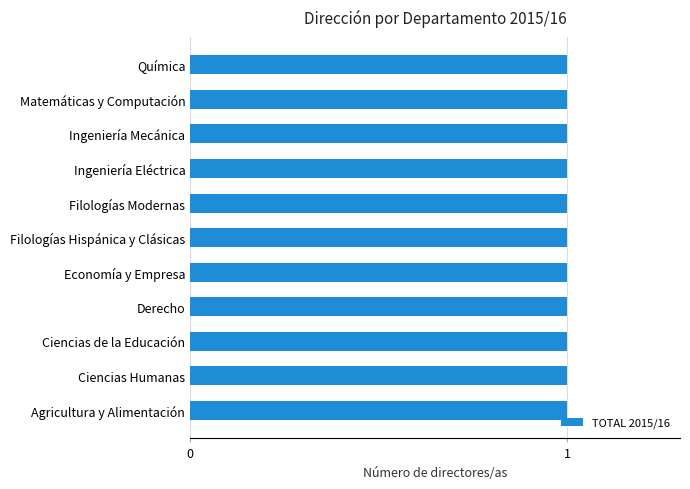

The value of Mujer at Ingeniería Eléctrica is 0. True or false?

False